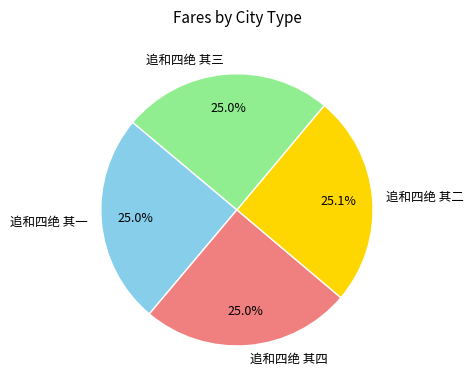

What is the ratio of the value at 追和四绝 其一 to the value at 追和四绝 其四?

1.0